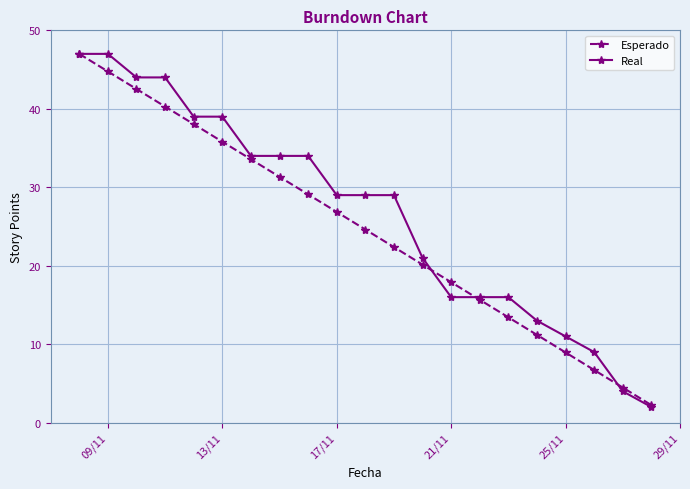

Which series has the largest range (max minus min)?

Real